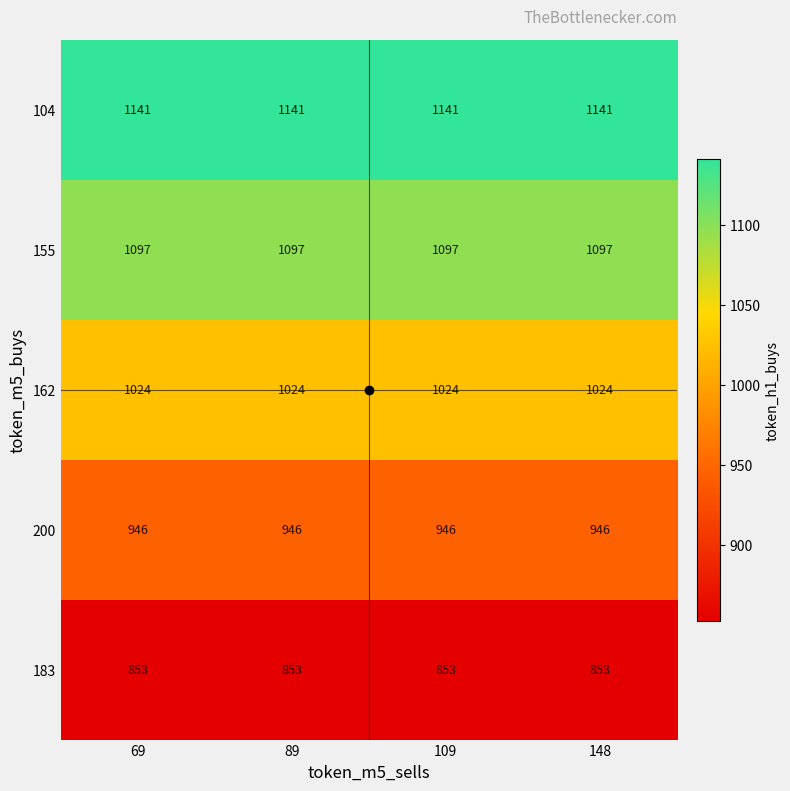

Rank the series at 89 from lowest to highest value.

183, 200, 162, 155, 104